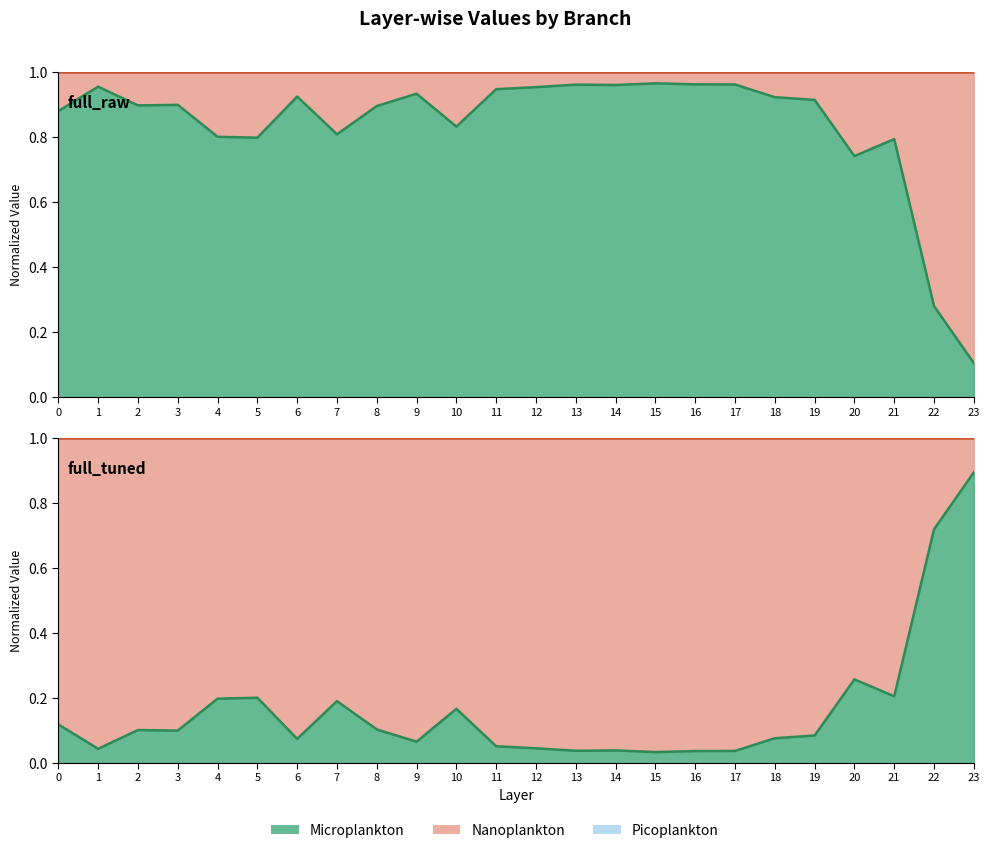

Which series has the widest spread of values?

full_raw line